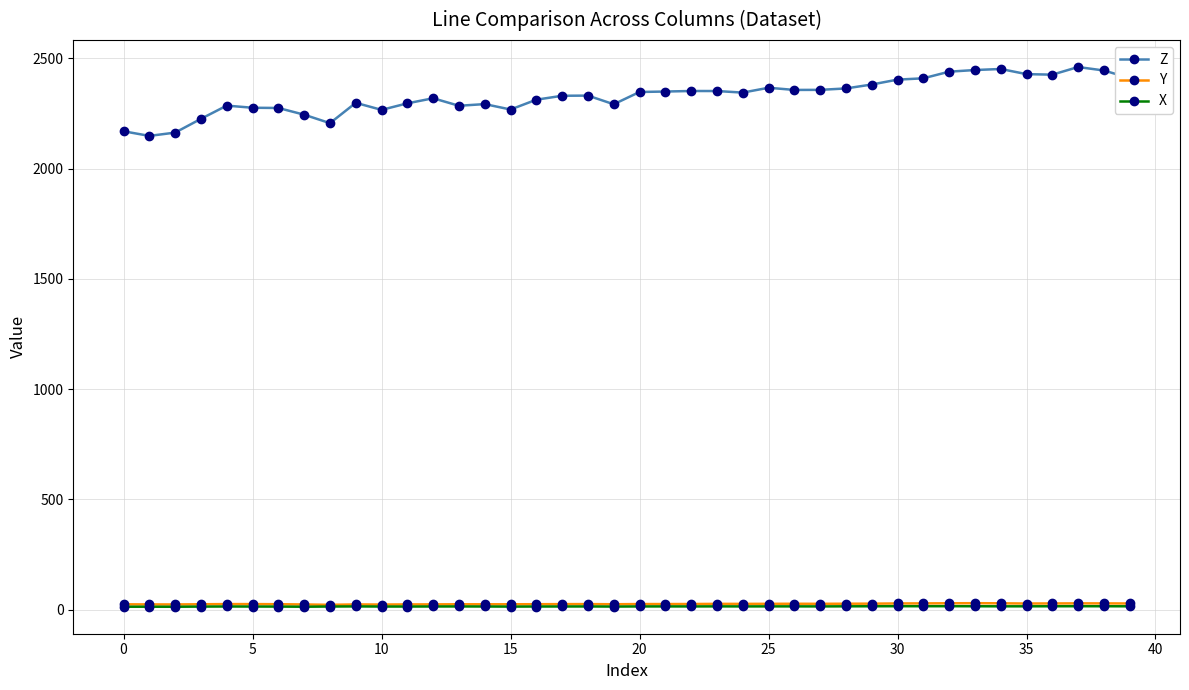

True or false: Z and Y intersect in this chart.

False